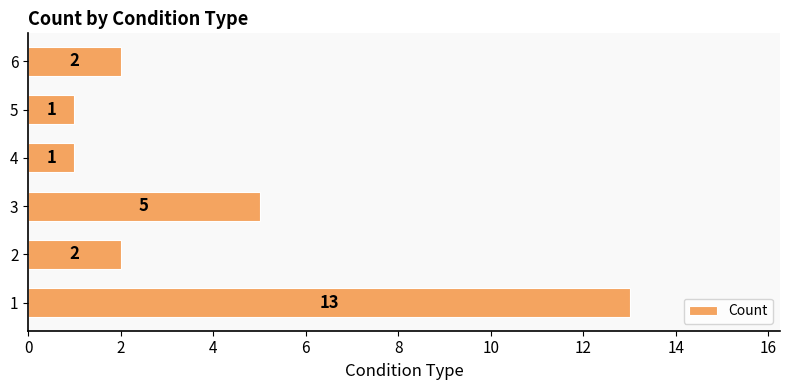

Reading top to bottom, list all the values displayed in this chart.

6=2	5=1	4=1	3=5	2=2	1=13